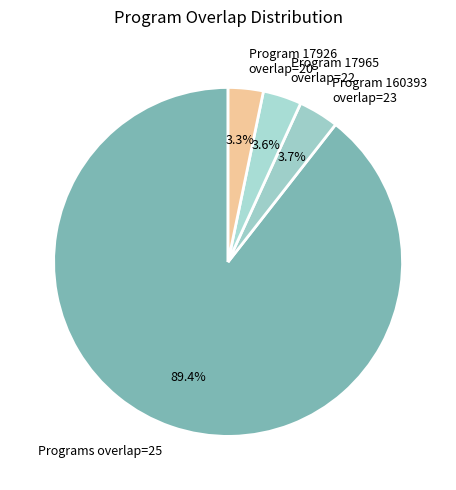

Which slice is the largest?

Programs overlap=25